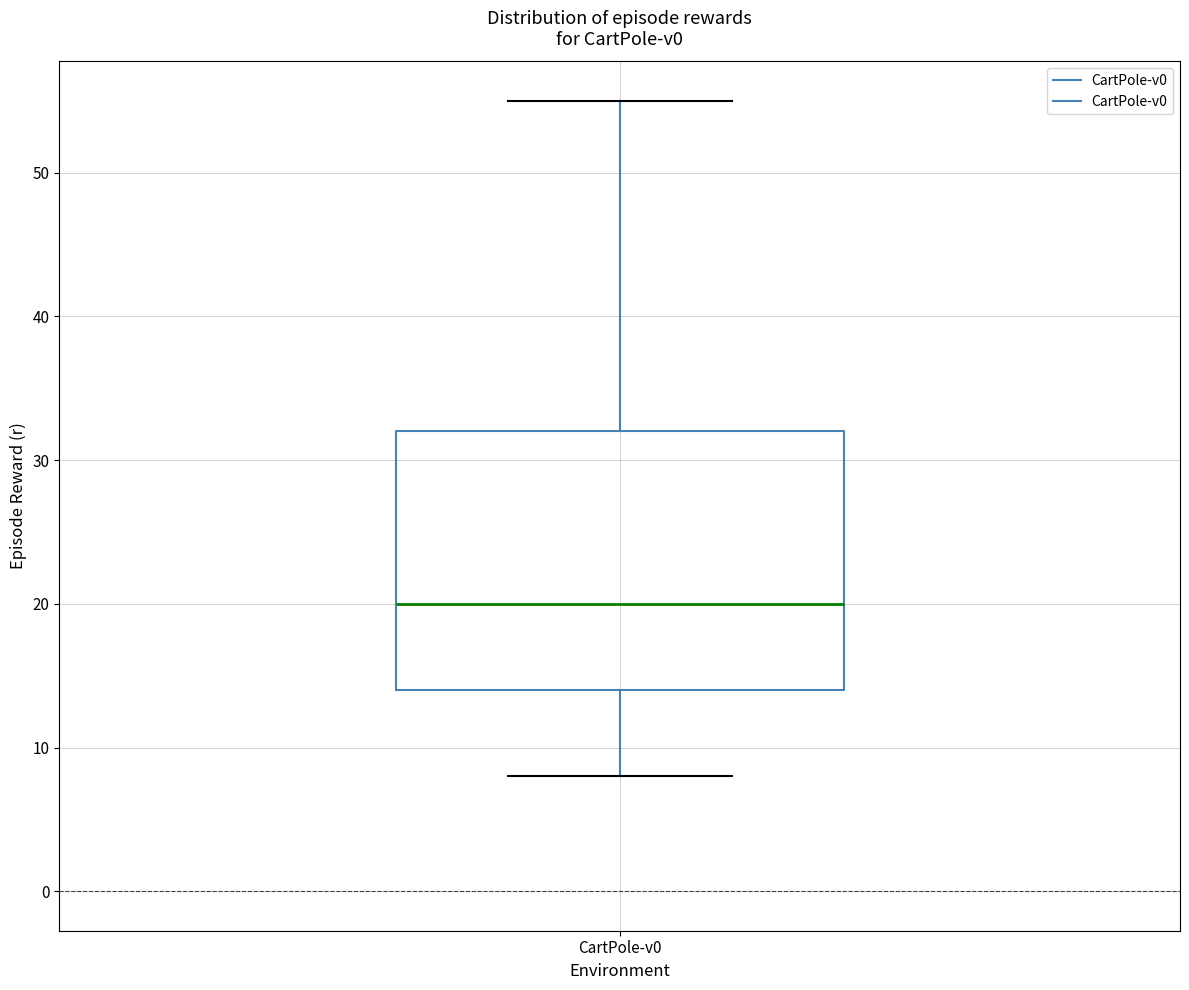

Transcribe this box plot: give where the median line is, the range the box spans, and where the two whiskers end, as read against the y-axis. The values are not printed on the chart, so give them approximately, as read against the axis.

median 20, box 14 to 32, whiskers 8 to 55